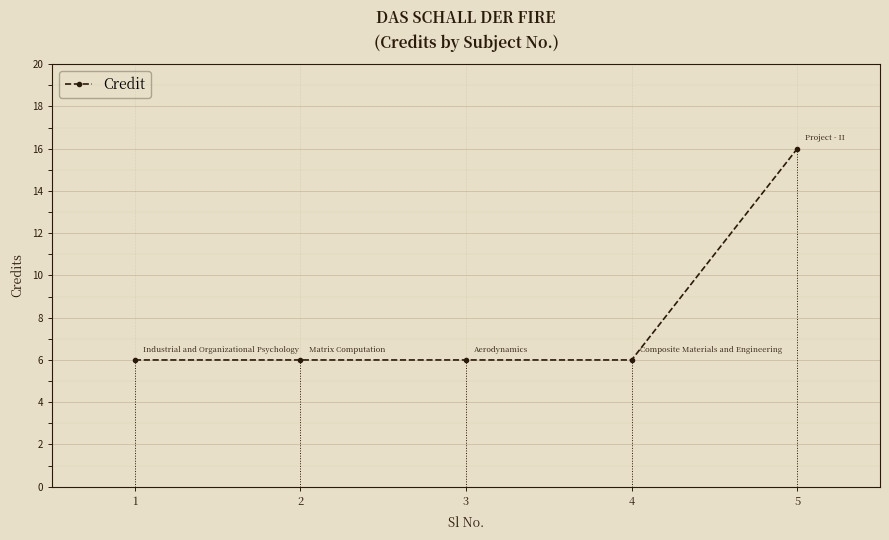

Where is the data nearest to the value 11?

1